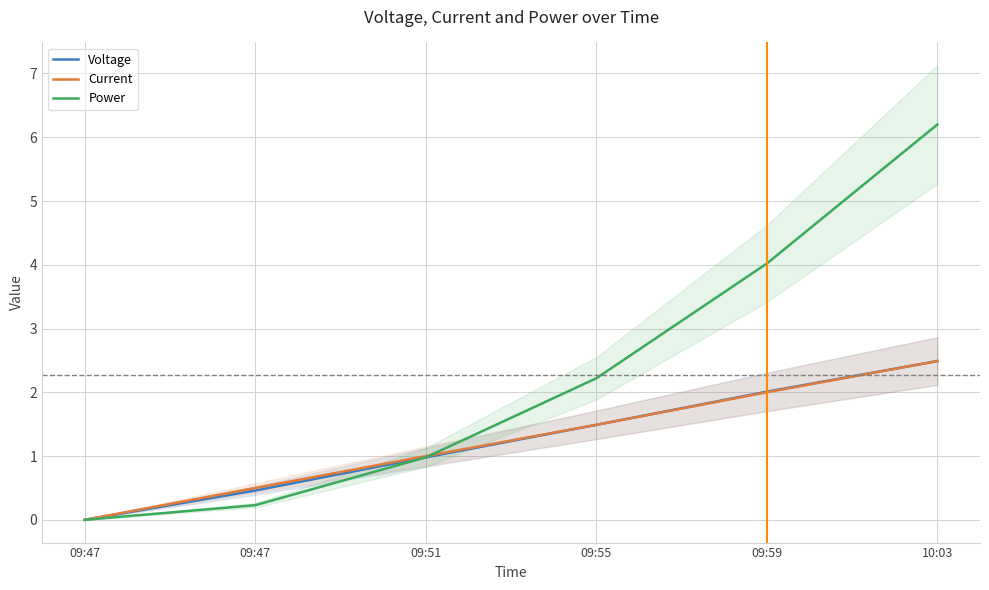

Where do Current and Power first cross each other?

09:51 and 09:55